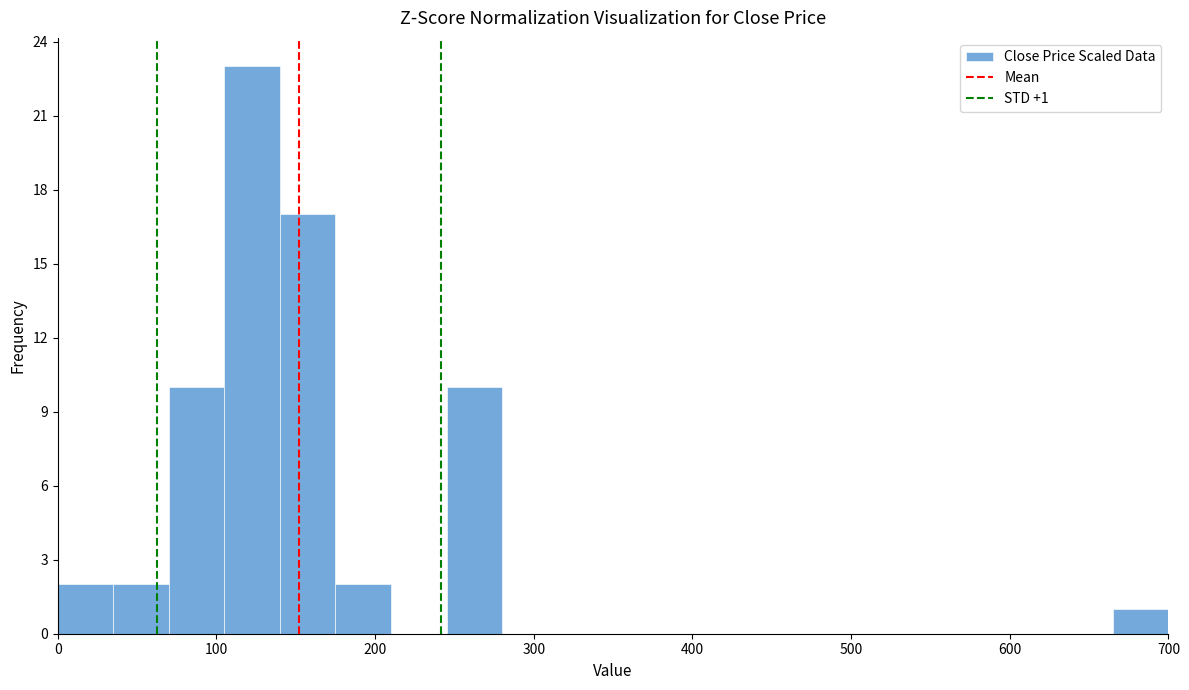

Read against the x-axis, roughly where is the centre of the tallest bar?

120